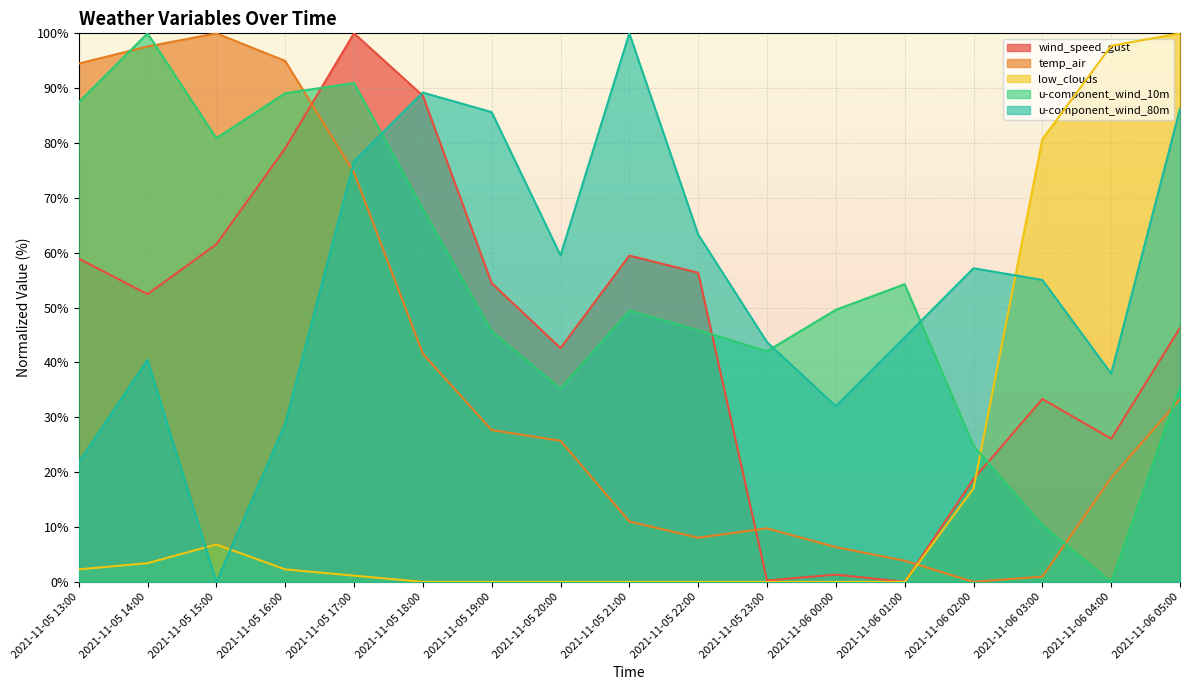

True or false: low_clouds has a value of 118.1 at 2021-11-06 03:00.

False